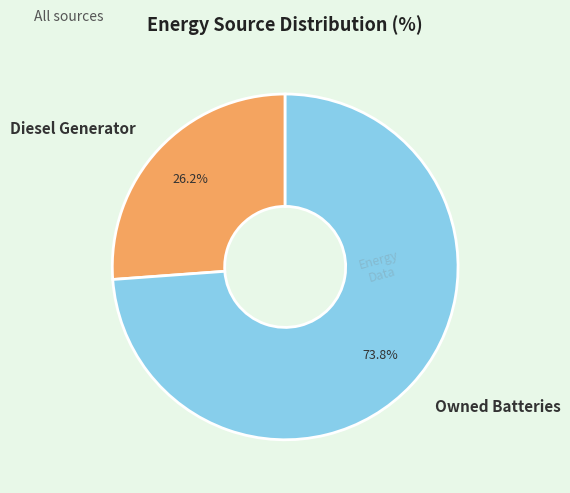

Which slice is the smallest?

Diesel Generator